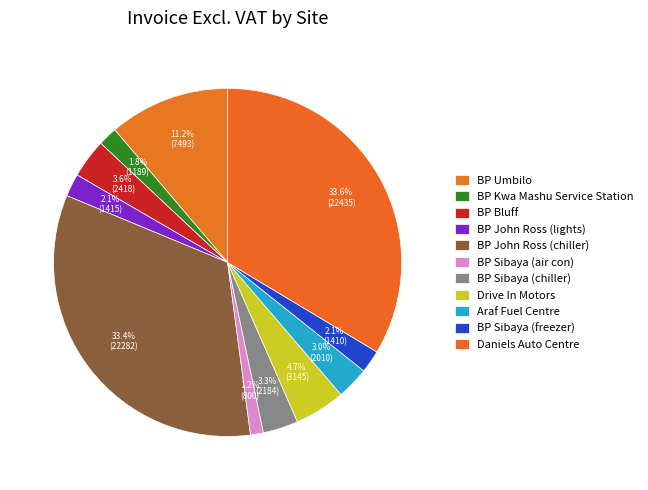

Which has a higher value, BP Sibaya (air con) or BP Umbilo?

BP Umbilo